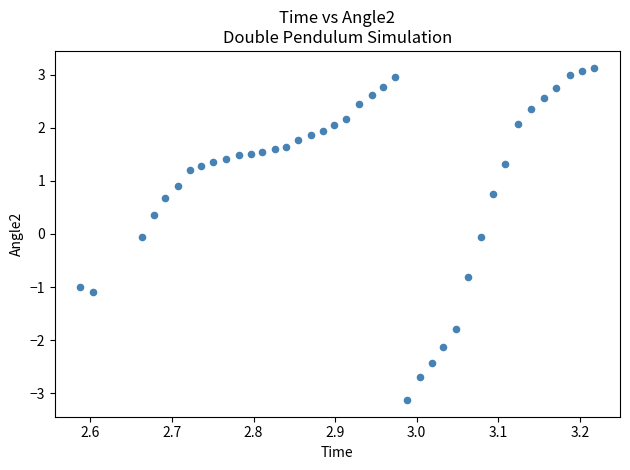

What is the range of X values (max minus min)?

0.6